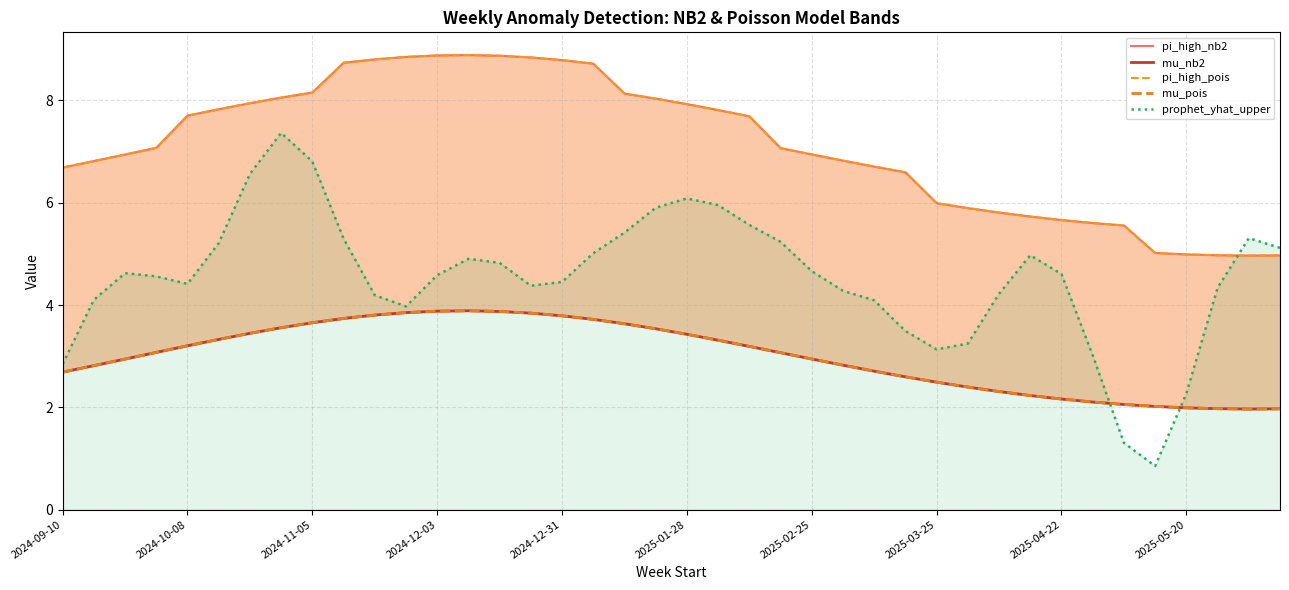

What is the maximum value for prophet_yhat_upper?

7.4